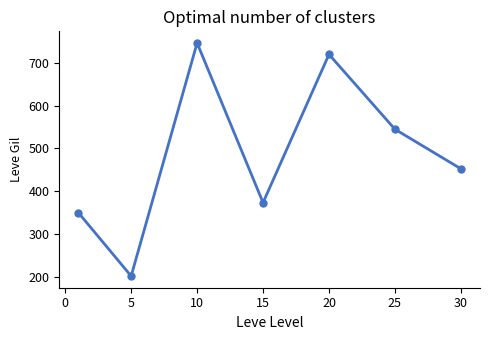

Reading right to left, transcribe all the data shown in this chart.

452.5	545.0	720.0	373.3	746.7	201.7	349.8